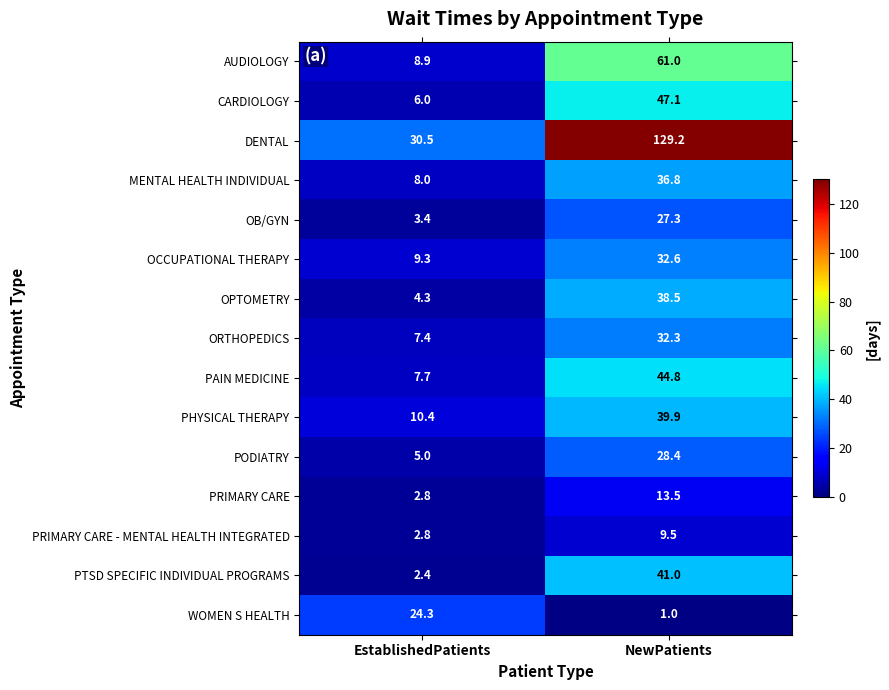

Reading left to right, what are all the values shown in this chart?

AUDIOLOGY: EstablishedPatients=8.9	NewPatients=61.0
CARDIOLOGY: EstablishedPatients=6.0	NewPatients=47.1
DENTAL: EstablishedPatients=30.5	NewPatients=129.2
MENTAL HEALTH INDIVIDUAL: EstablishedPatients=8.0	NewPatients=36.8
OB/GYN: EstablishedPatients=3.4	NewPatients=27.3
OCCUPATIONAL THERAPY: EstablishedPatients=9.3	NewPatients=32.6
OPTOMETRY: EstablishedPatients=4.3	NewPatients=38.5
ORTHOPEDICS: EstablishedPatients=7.4	NewPatients=32.3
PAIN MEDICINE: EstablishedPatients=7.7	NewPatients=44.8
PHYSICAL THERAPY: EstablishedPatients=10.4	NewPatients=39.9
PODIATRY: EstablishedPatients=5.0	NewPatients=28.4
PRIMARY CARE: EstablishedPatients=2.8	NewPatients=13.5
PRIMARY CARE - MENTAL HEALTH INTEGRATED: EstablishedPatients=2.8	NewPatients=9.5
PTSD SPECIFIC INDIVIDUAL PROGRAMS: EstablishedPatients=2.4	NewPatients=41.0
WOMEN S HEALTH: EstablishedPatients=24.3	NewPatients=1.0